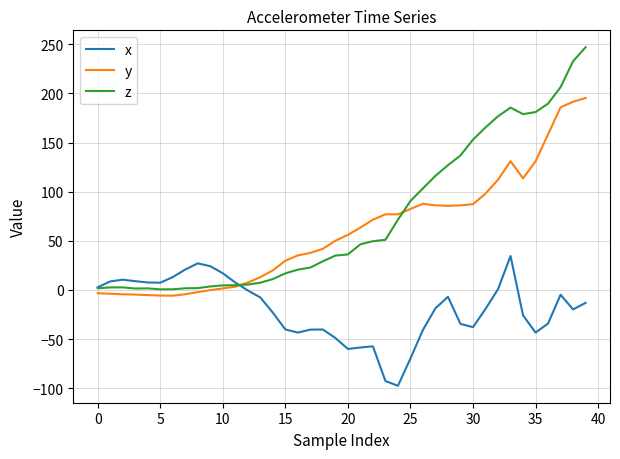

What is the average value of the y series?

59.5